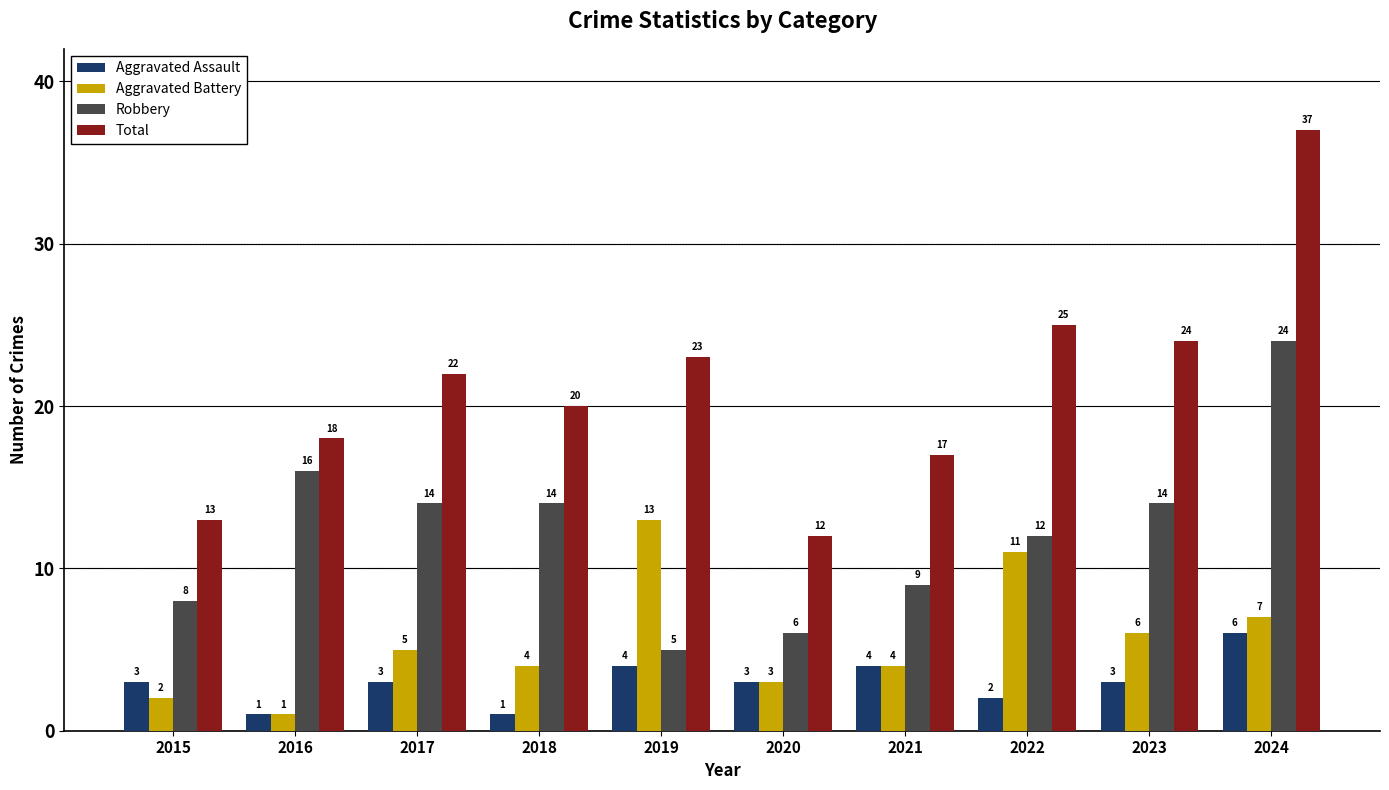

Reading left to right, extract all data points from this chart.

Aggravated Assault: 3	1	3	1	4	3	4	2	3	6
Aggravated Battery: 2	1	5	4	13	3	4	11	6	7
Robbery: 8	16	14	14	5	6	9	12	14	24
Total: 13	18	22	20	23	12	17	25	24	37